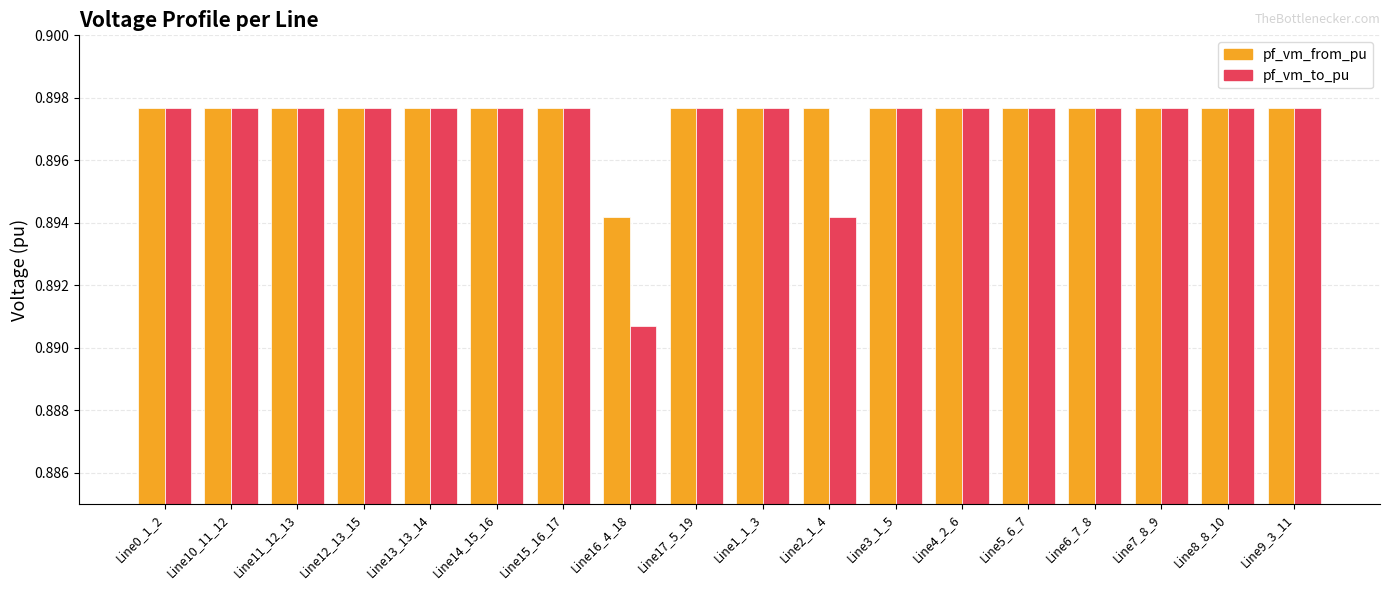

At which label does pf_vm_from_pu reach its minimum?

Line16_4_18